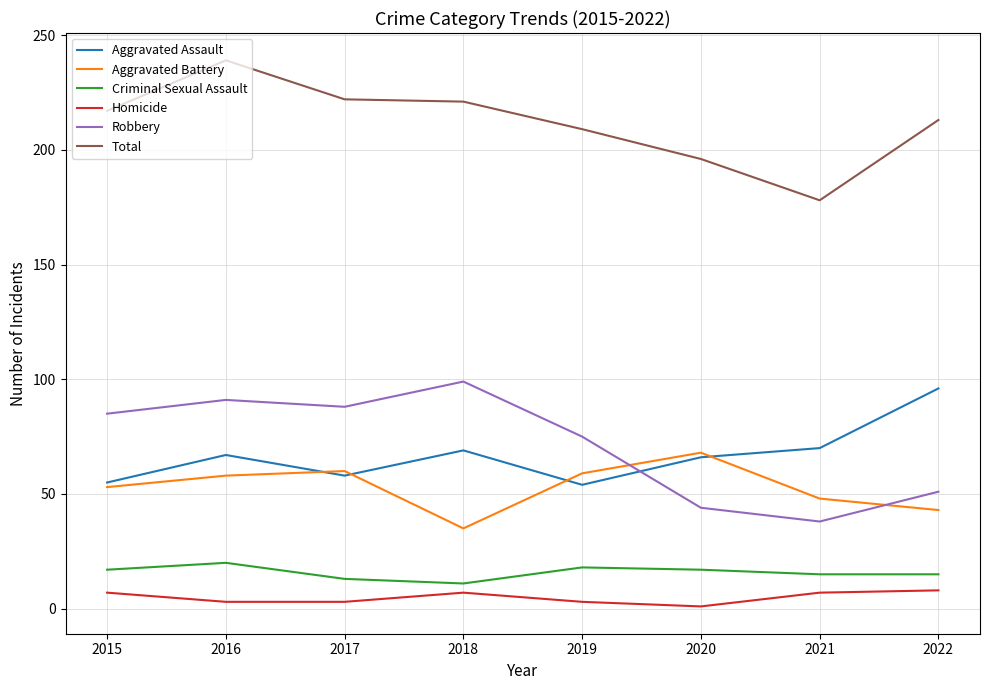

True or false: Total and Aggravated Assault intersect in this chart.

False